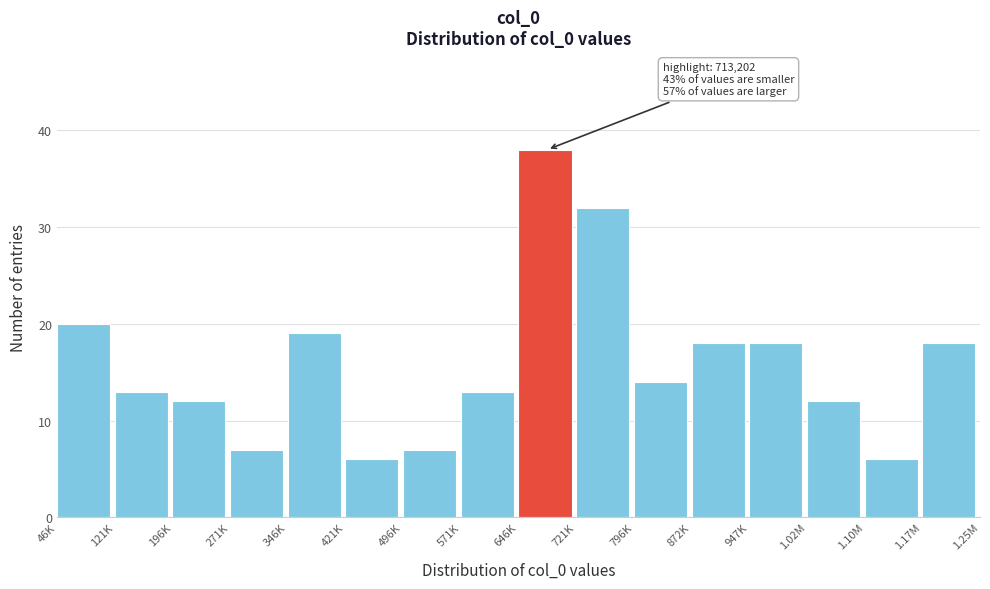

Reading left to right, extract all data points from this chart.

20	13	12	7	19	6	7	13	38	32	14	18	18	12	6	18